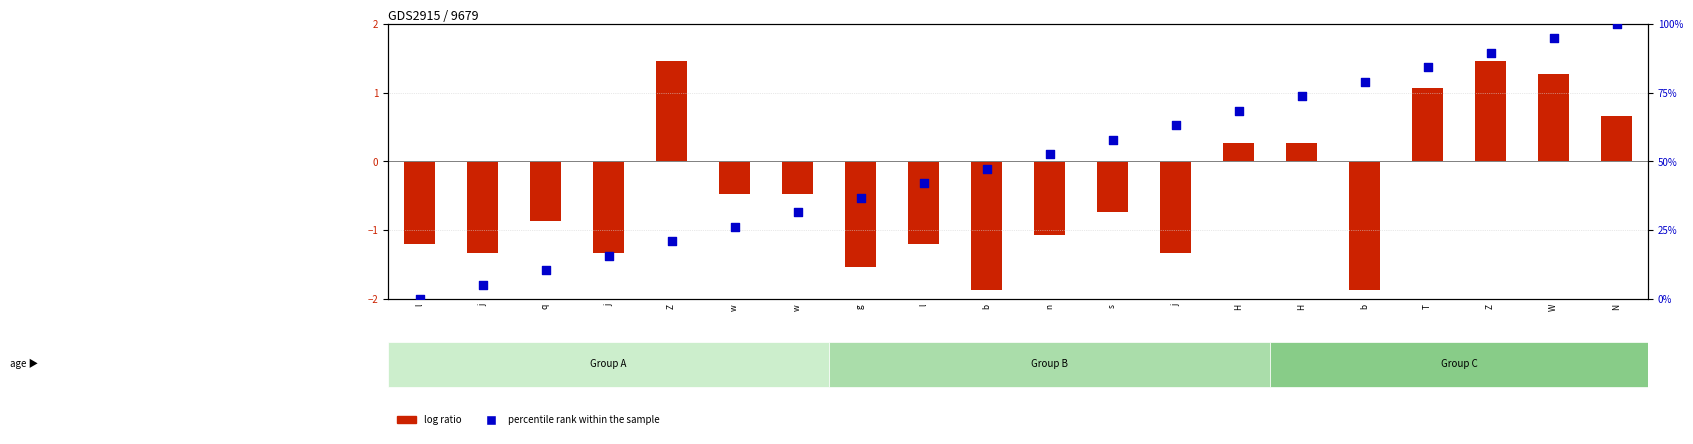

Which series reaches the maximum Y coordinate?

percentile rank within the sample